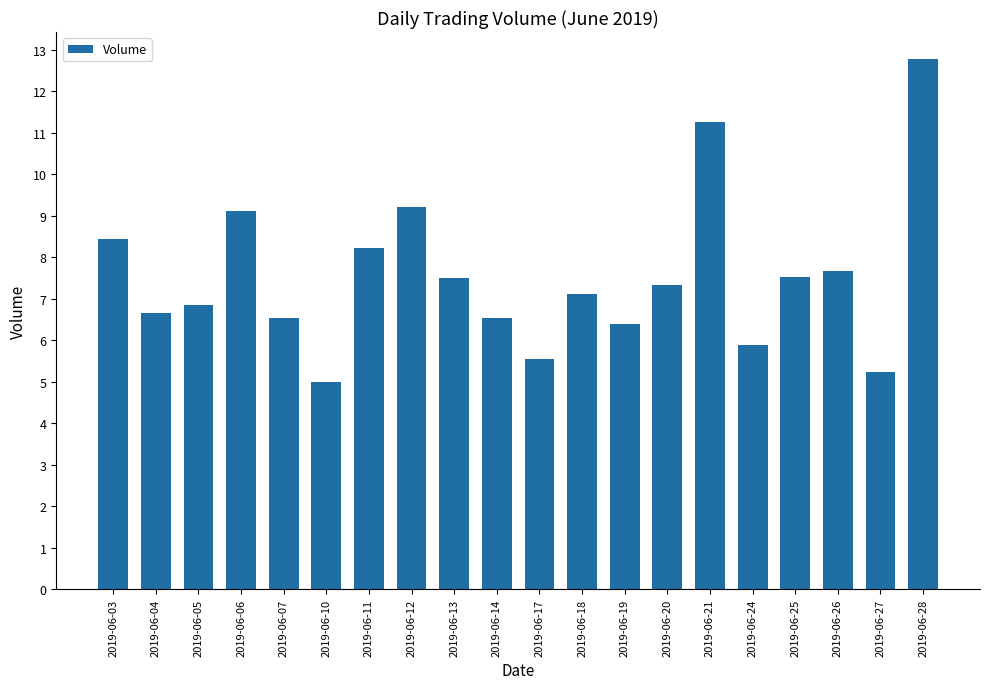

Rank the categories by value from highest to lowest.

2019-06-28, 2019-06-21, 2019-06-12, 2019-06-06, 2019-06-03, 2019-06-11, 2019-06-26, 2019-06-25, 2019-06-13, 2019-06-20, 2019-06-18, 2019-06-05, 2019-06-04, 2019-06-14, 2019-06-07, 2019-06-19, 2019-06-24, 2019-06-17, 2019-06-27, 2019-06-10